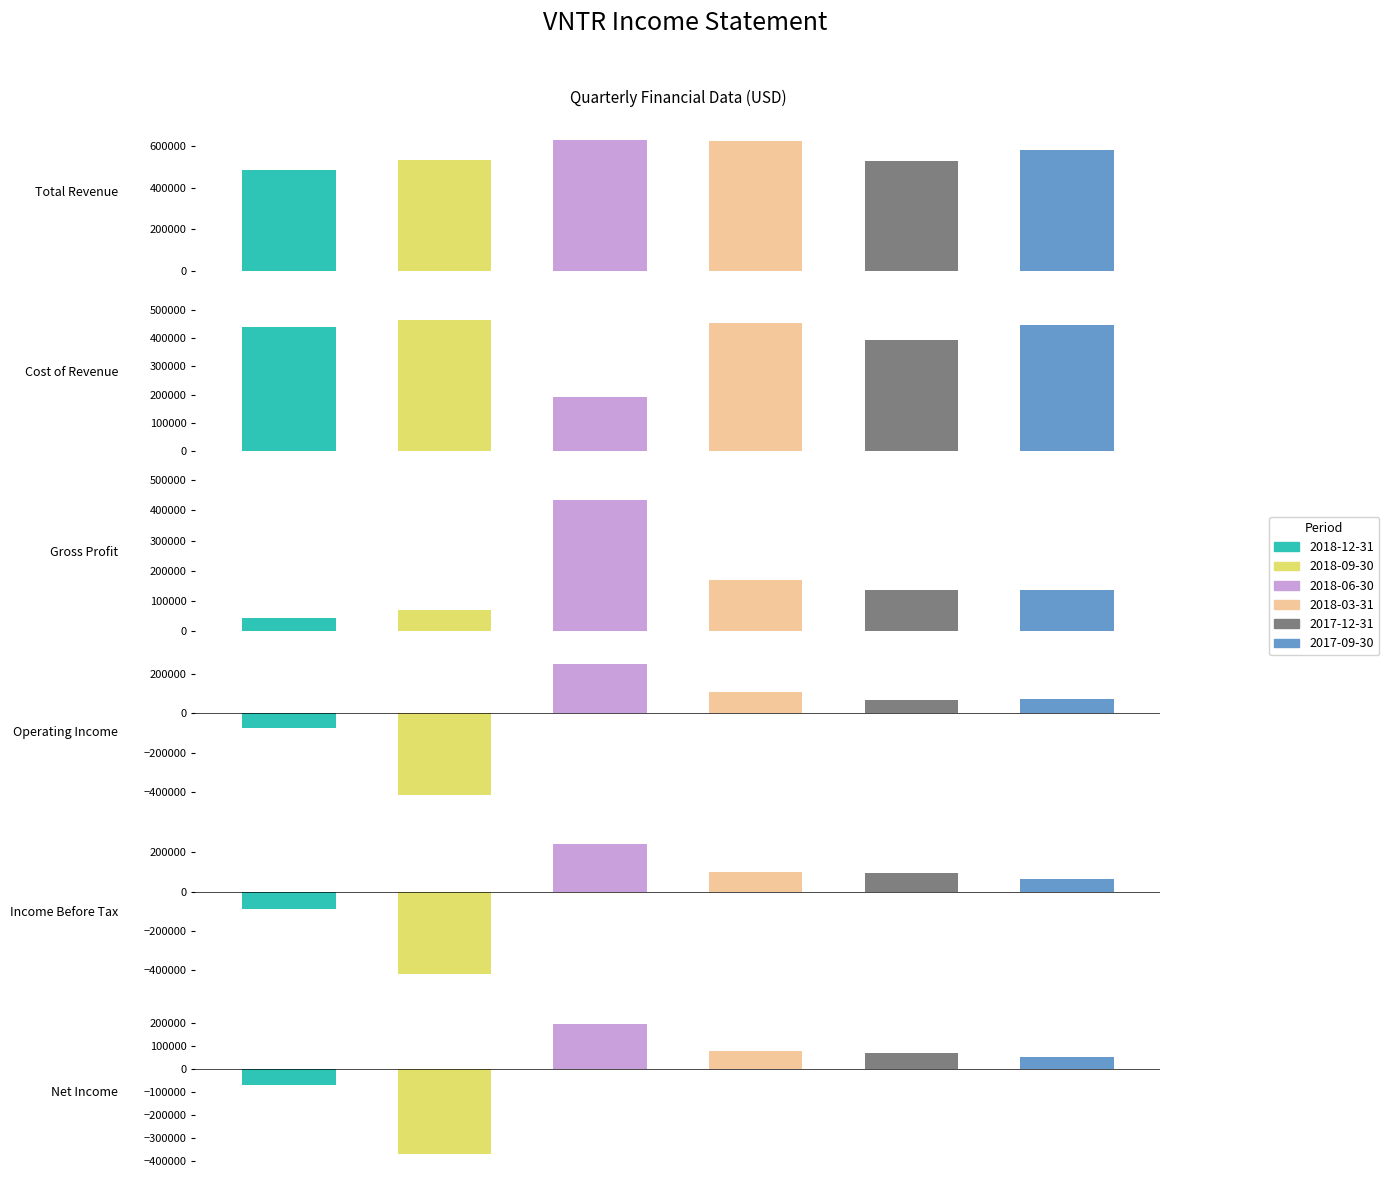

Reading left to right, extract all data points from this chart.

2018-12-31: 484000	440000	44000	-75000	-87000	-69000
2018-09-30: 533000	463000	70000	-415000	-421000	-368000
2018-06-30: 626000	193000	433000	251000	243000	196000
2018-03-31: 622000	454000	168000	108000	100000	78000
2017-12-31: 528000	393000	135000	66000	94000	68000
2017-09-30: 582000	447000	135000	75000	67000	51000